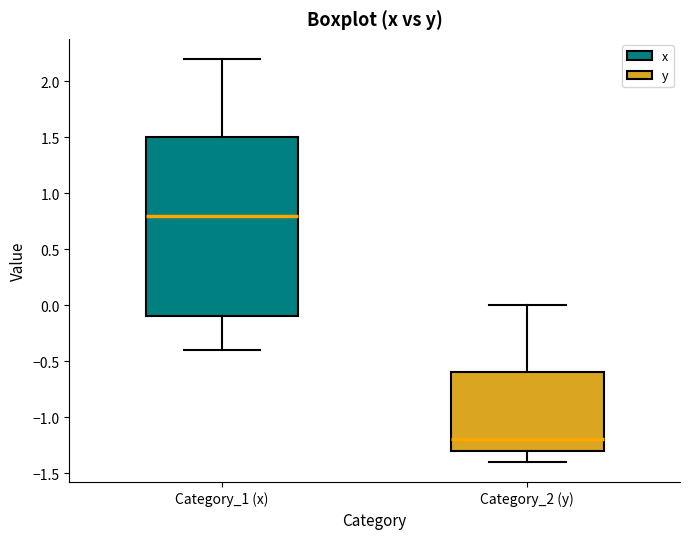

Reading left to right, read every box against the y-axis: the position of its median line, the range the box covers, and the ends of its whiskers. The values are not printed on the chart, so give them approximately, as read against the axis.

Category_1 (x): median 0.8, box -0.1 to 1.5, whiskers -0.4 to 2.2
Category_2 (y): median -1.2, box -1.3 to -0.6, whiskers -1.4 to 0.0